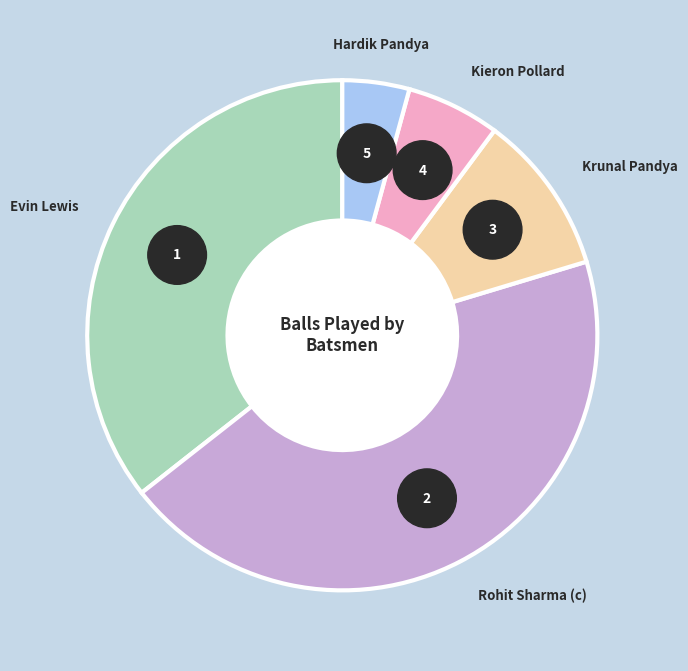

Which category has the biggest portion of the pie?

Rohit Sharma (c)